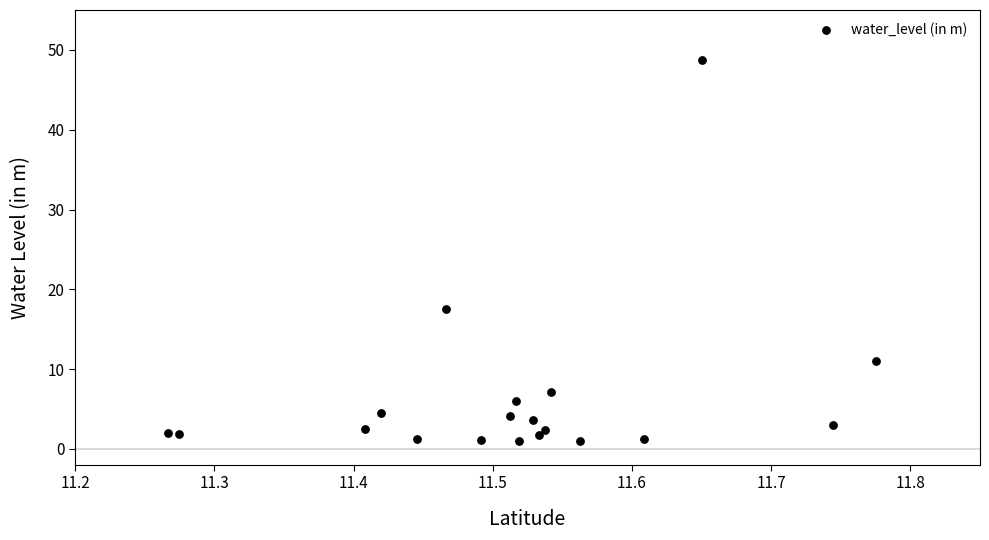

What is the range of Y values (max minus min)?

47.7